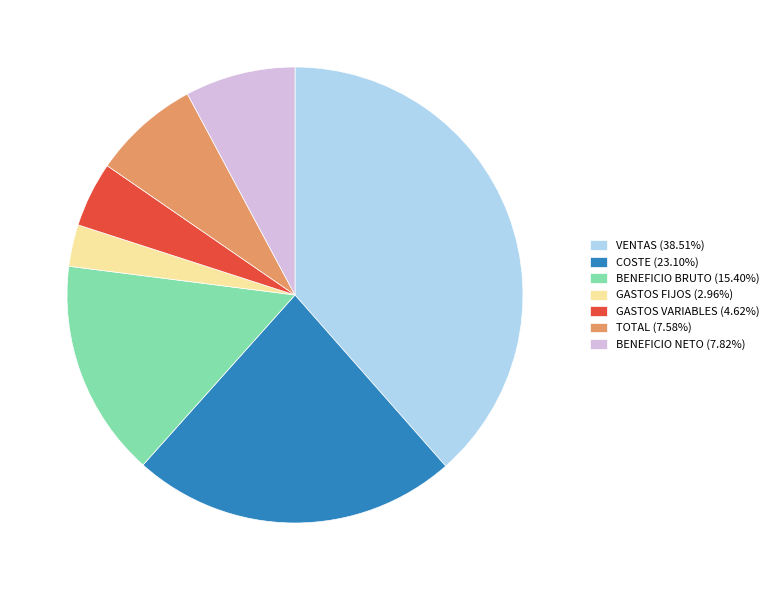

Is there any slice that represents more than half of the pie?

No